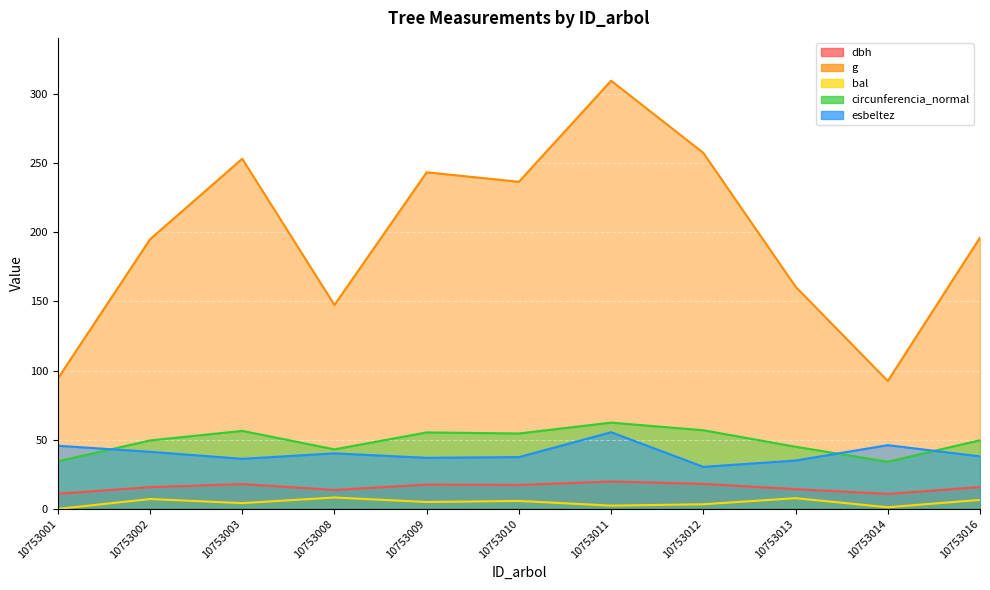

What is the lowest value of the dbh series?

10.8